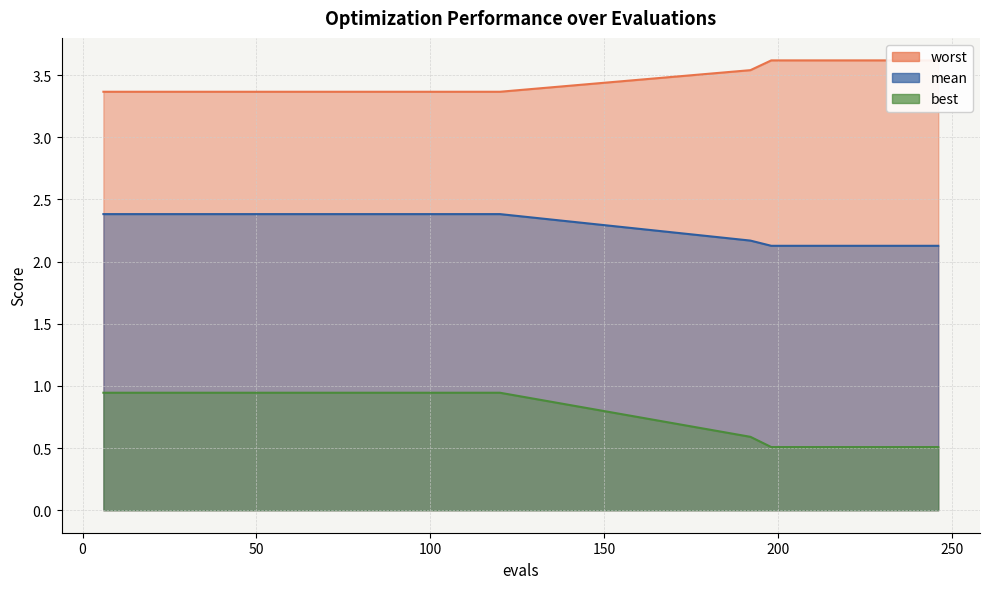

What is the highest value of the best series?

0.9